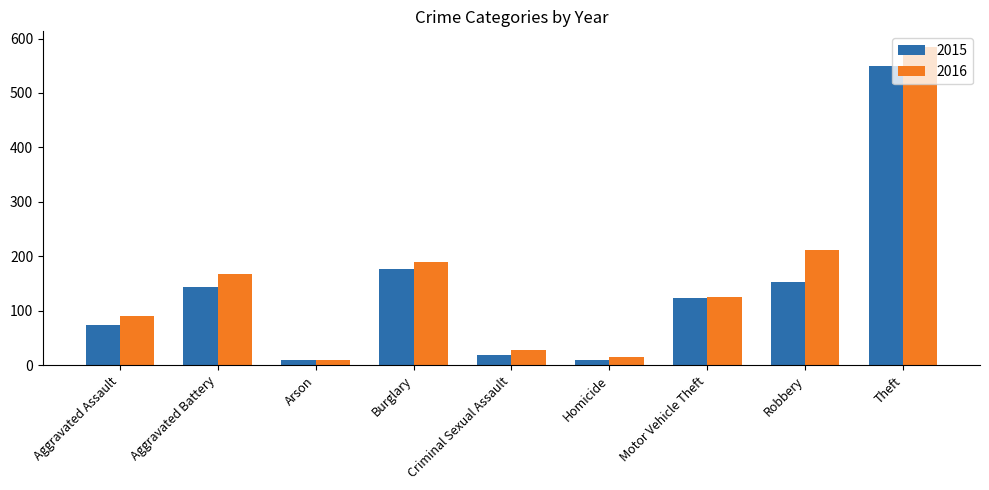

What is the average value of the 2016 series?

158